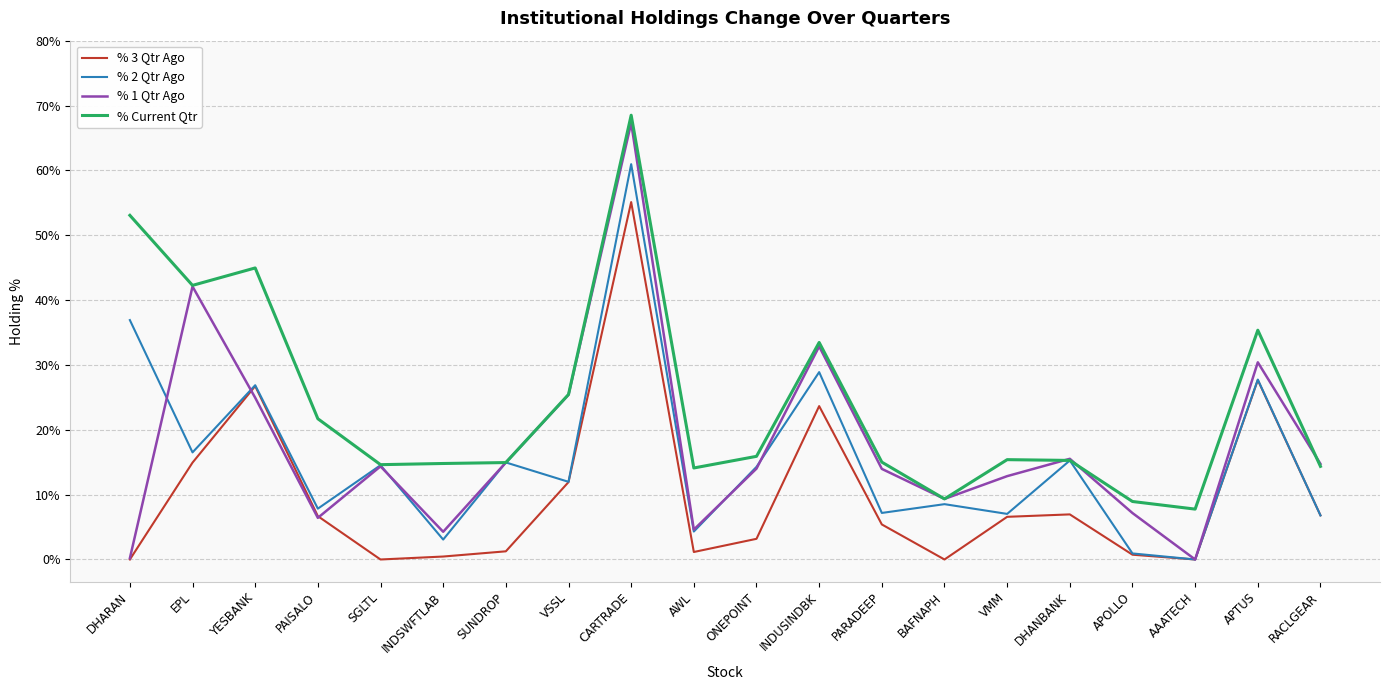

Is this an area chart (filled region under the line)?

No